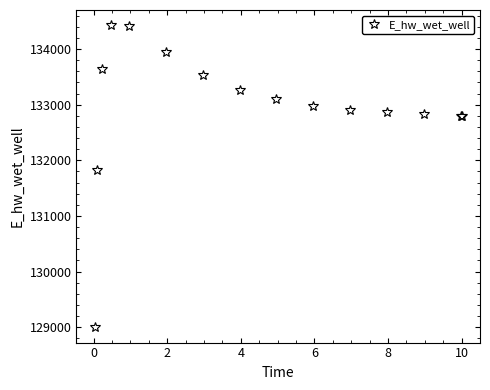

What is the sum of all values?

1994347.0